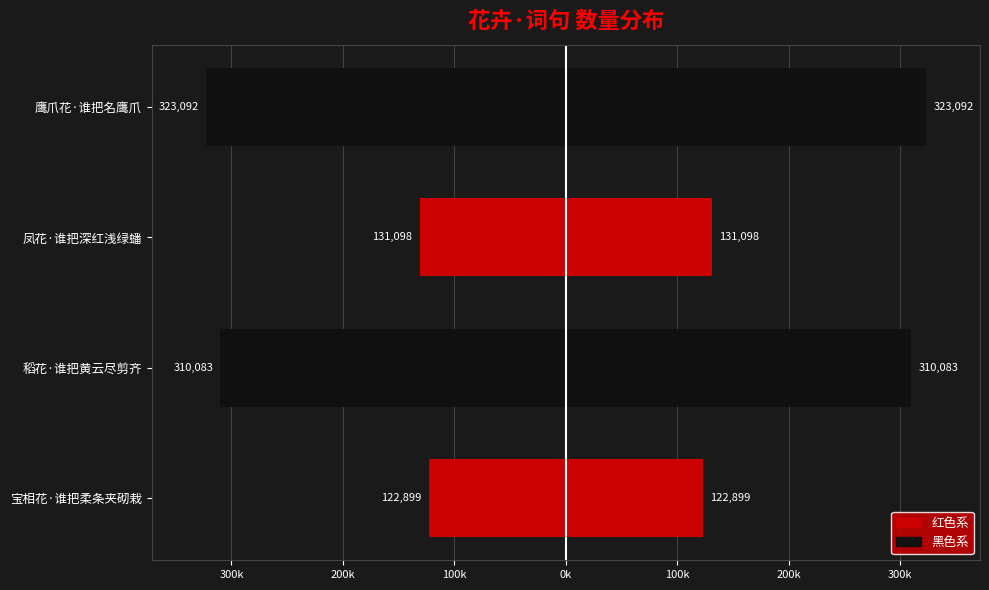

Reading left to right, transcribe all the data shown in this chart.

左侧 (col_0): -122899	-310083	-131098	-323092
右侧 (col_0): 122899	310083	131098	323092